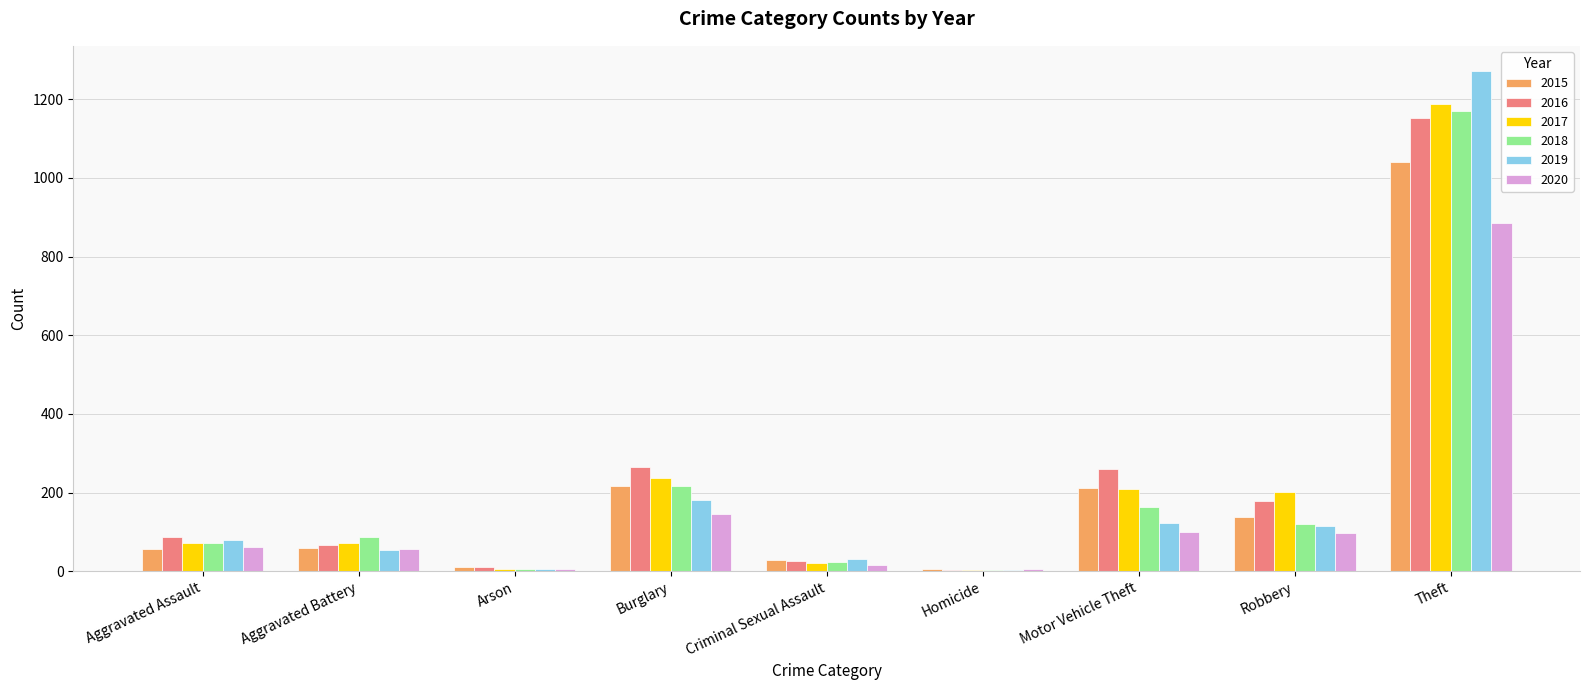

Is it true that 2019 equals 177 at Robbery?

False